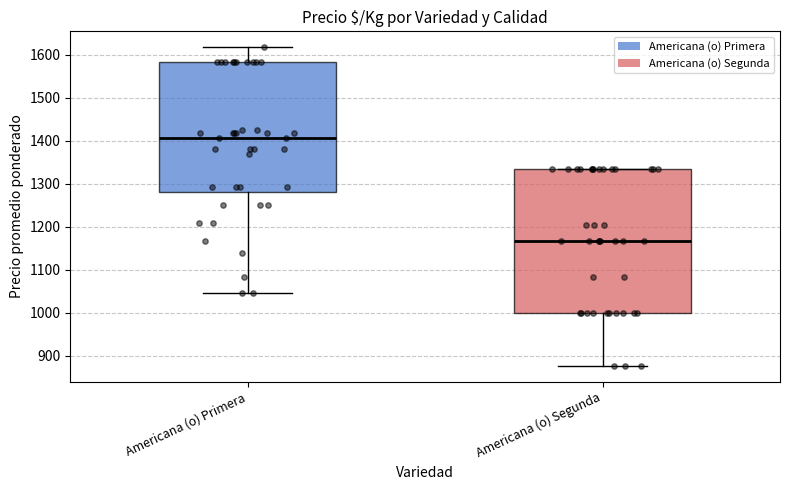

Reading left to right, transcribe this box plot: for each box, give where its median line is, the range the box spans, and where its two whiskers end, as read against the y-axis. The values are not printed on the chart, so give them approximately, as read against the axis.

Americana (o) Primera: median 1410, box 1280 to 1580, whiskers 1050 to 1620
Americana (o) Segunda: median 1170, box 1000 to 1330, whiskers 880 to 1330